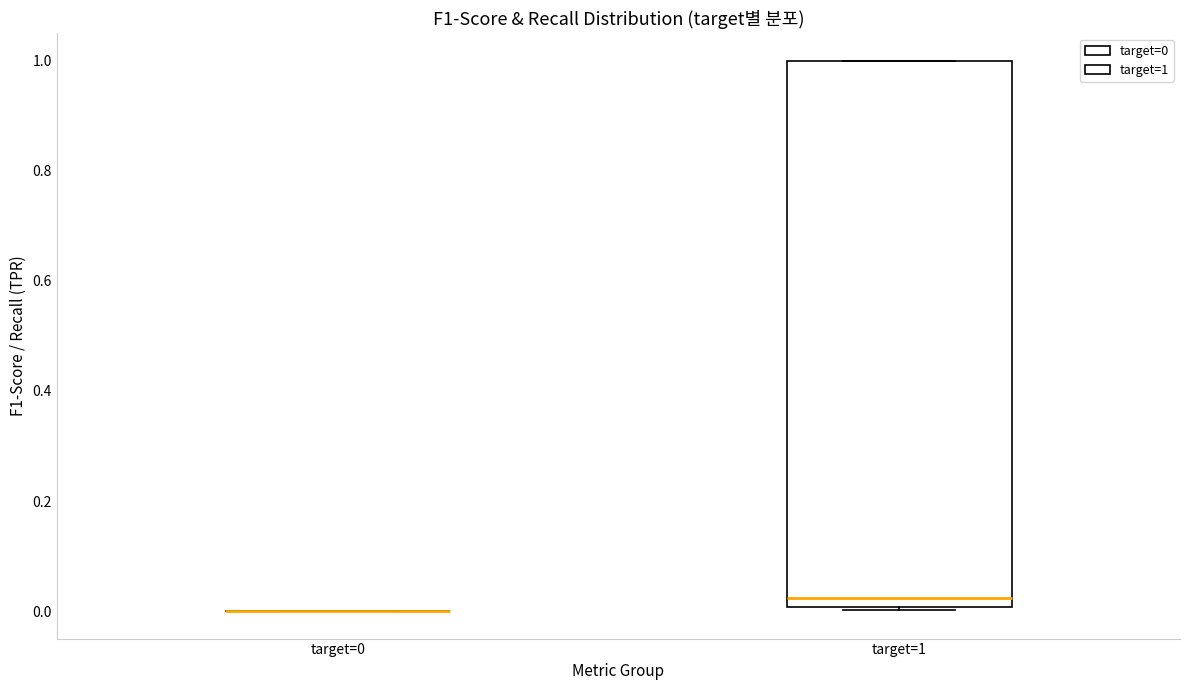

Which box is the tallest, from its lower edge to its upper edge?

target=1